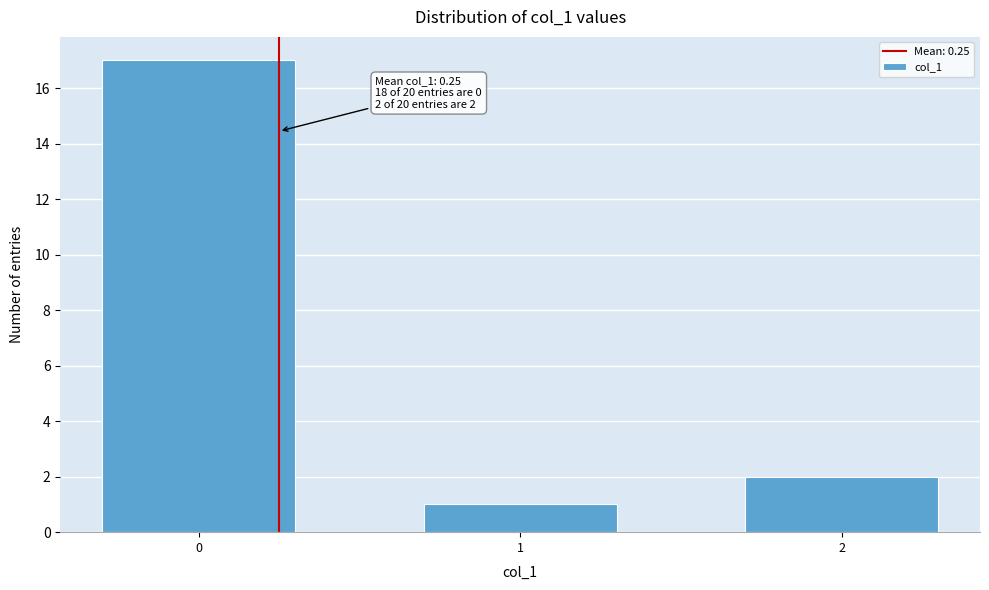

Reading left to right, extract all data points from this chart.

0=17	1=1	2=2